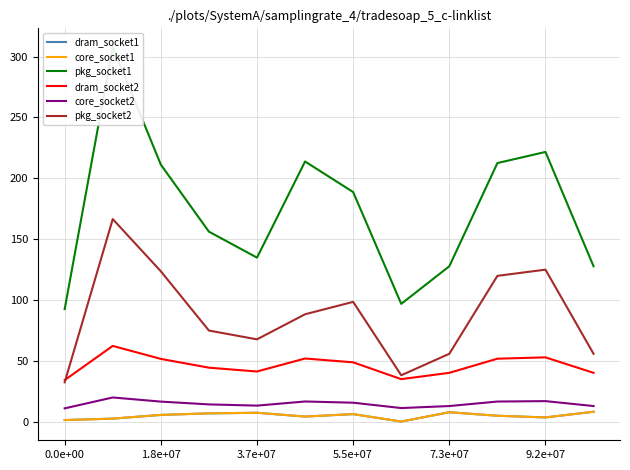

Count the number of categories in the chart.

12